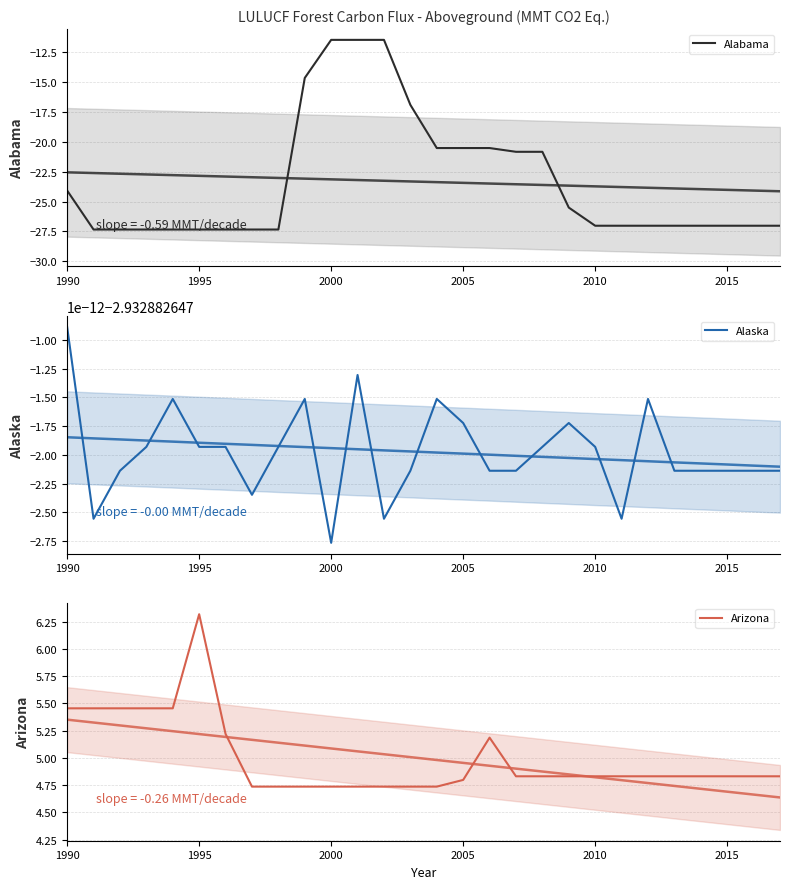

What is the greatest value displayed?

6.3